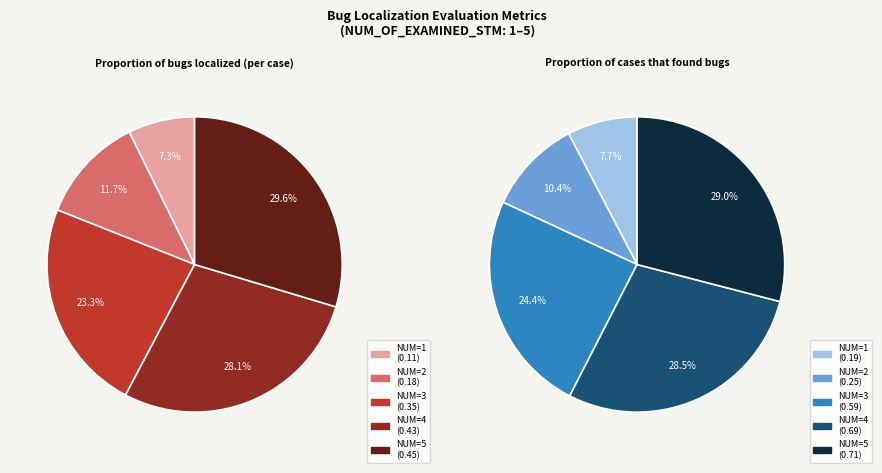

The 3 slice represents 23% of the pie. True or false?

True